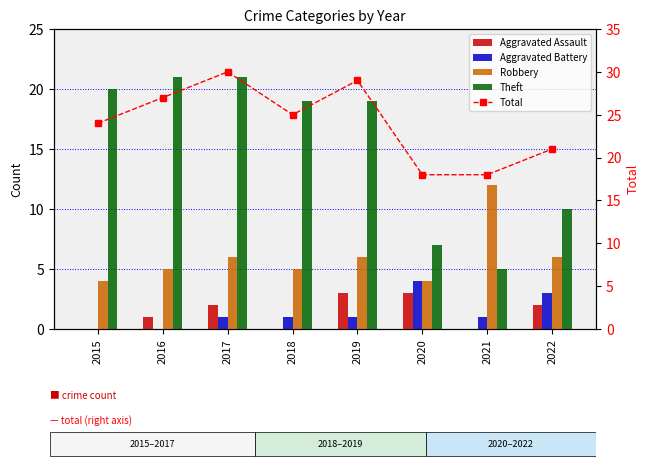

What is the difference between the Theft values at 2022 and 2017?

11